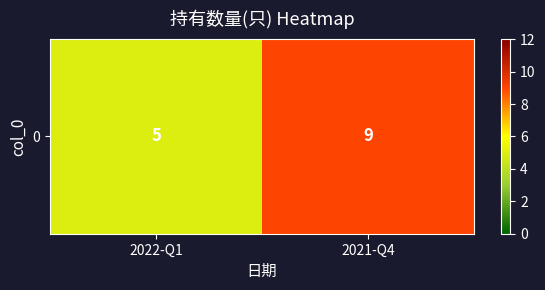

Reading left to right, list all the values displayed in this chart.

2022-Q1=5	2021-Q4=9